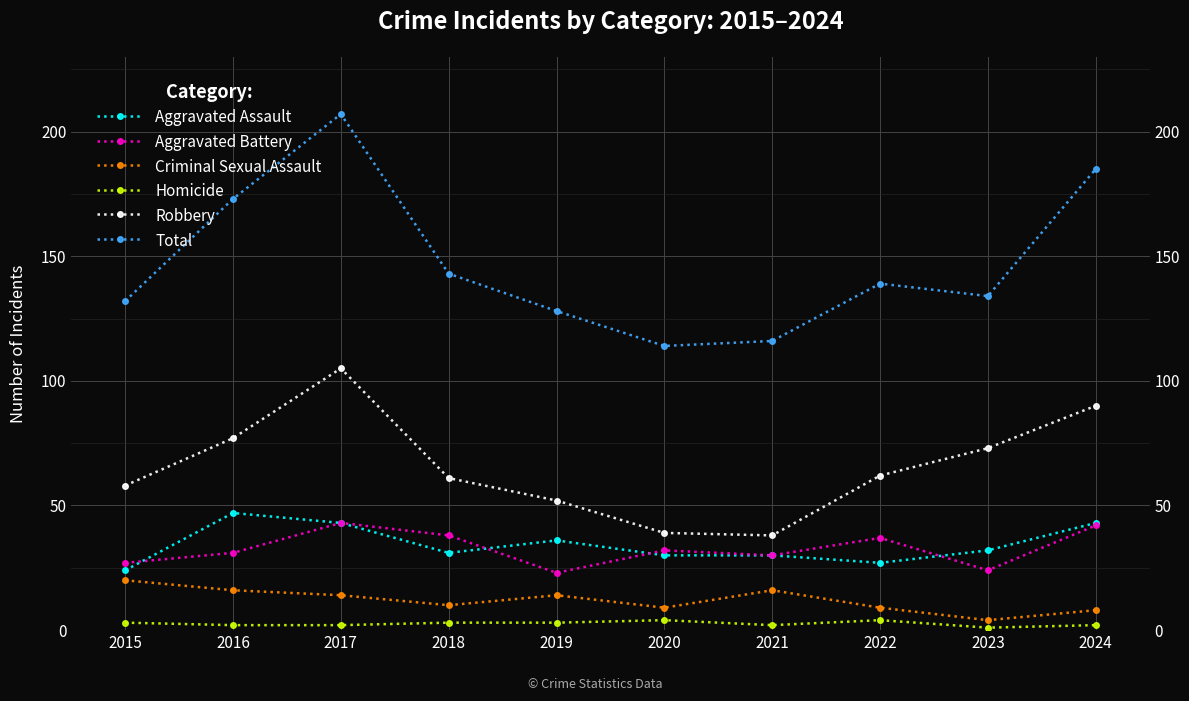

What is the value of the Robbery point at the 7th from the left?

38